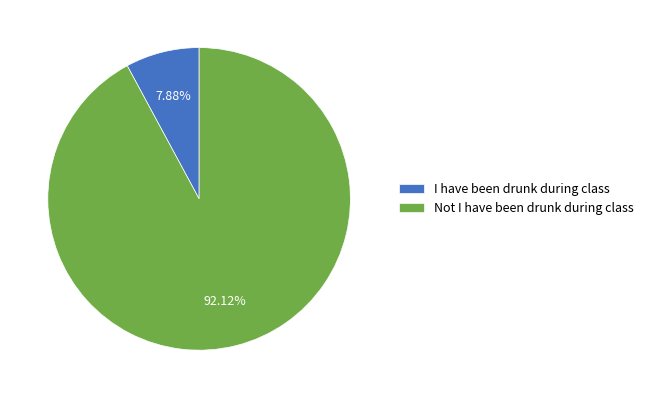

Do I have been drunk during class and Not I have been drunk during class together represent more than half of the pie?

Yes